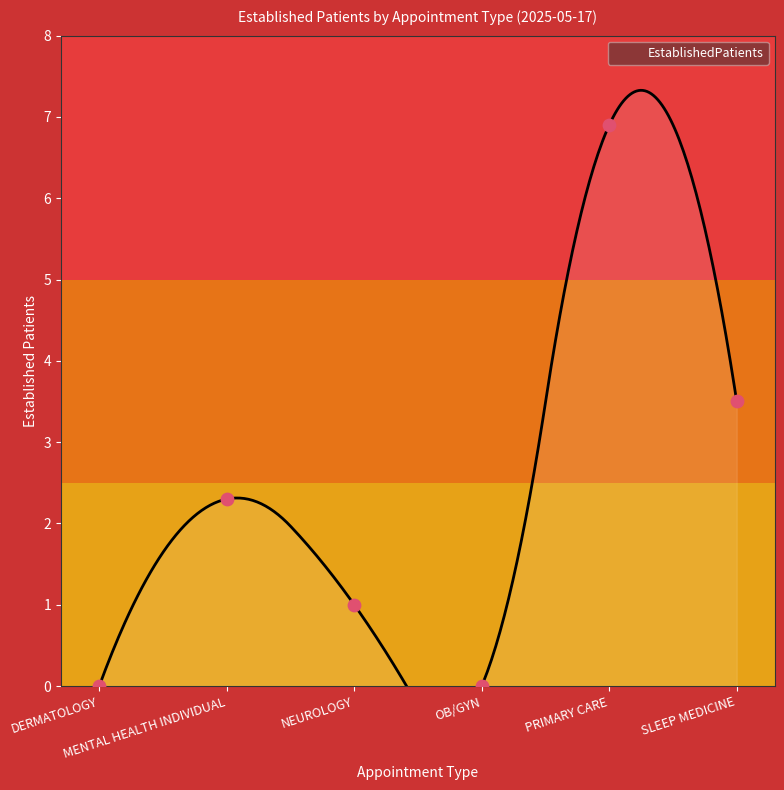

What is the change in value from DERMATOLOGY to MENTAL HEALTH INDIVIDUAL?

+2.3